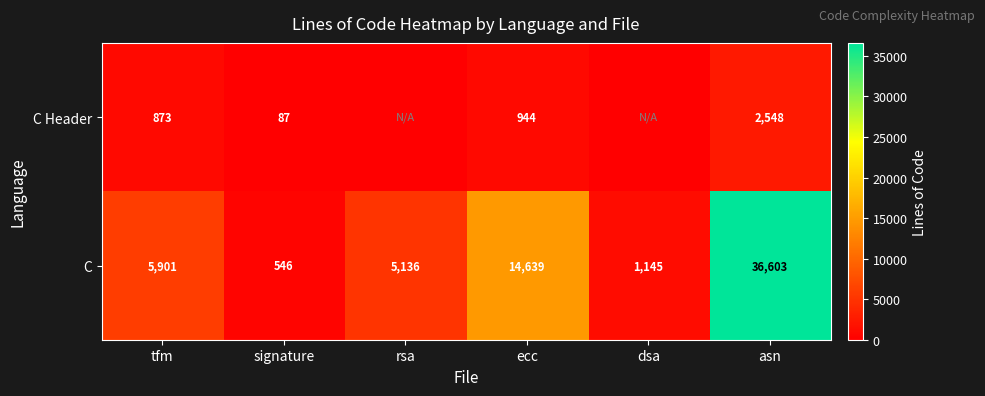

Rank the categories by C value from highest to lowest.

asn, ecc, tfm, rsa, dsa, signature